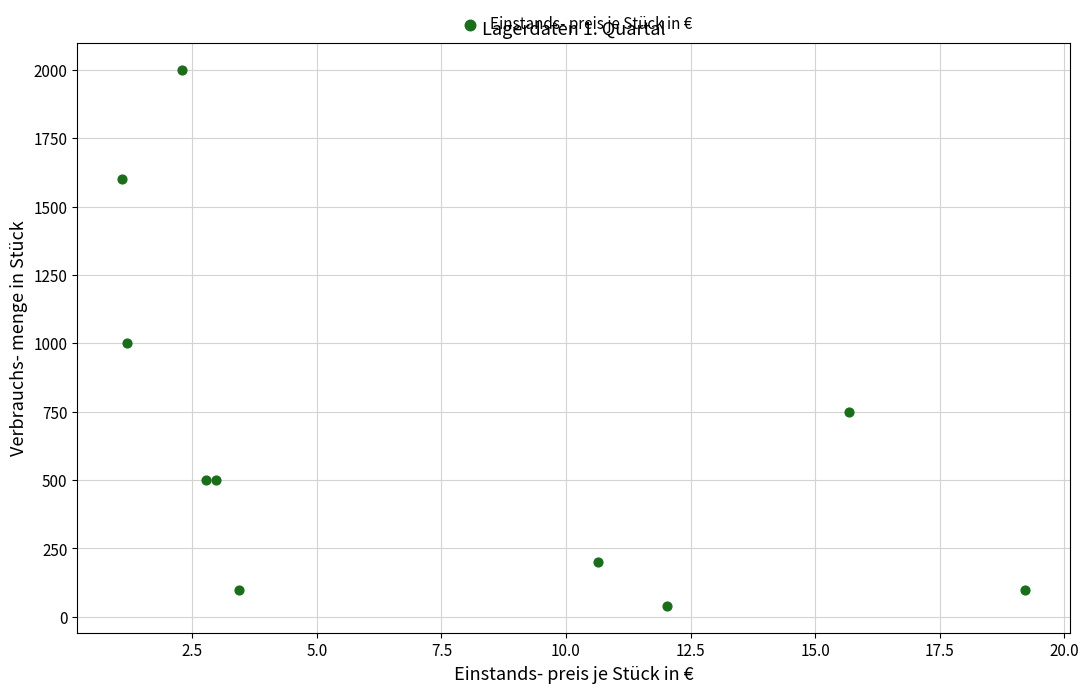

What is the range of Y values (max minus min)?

1960